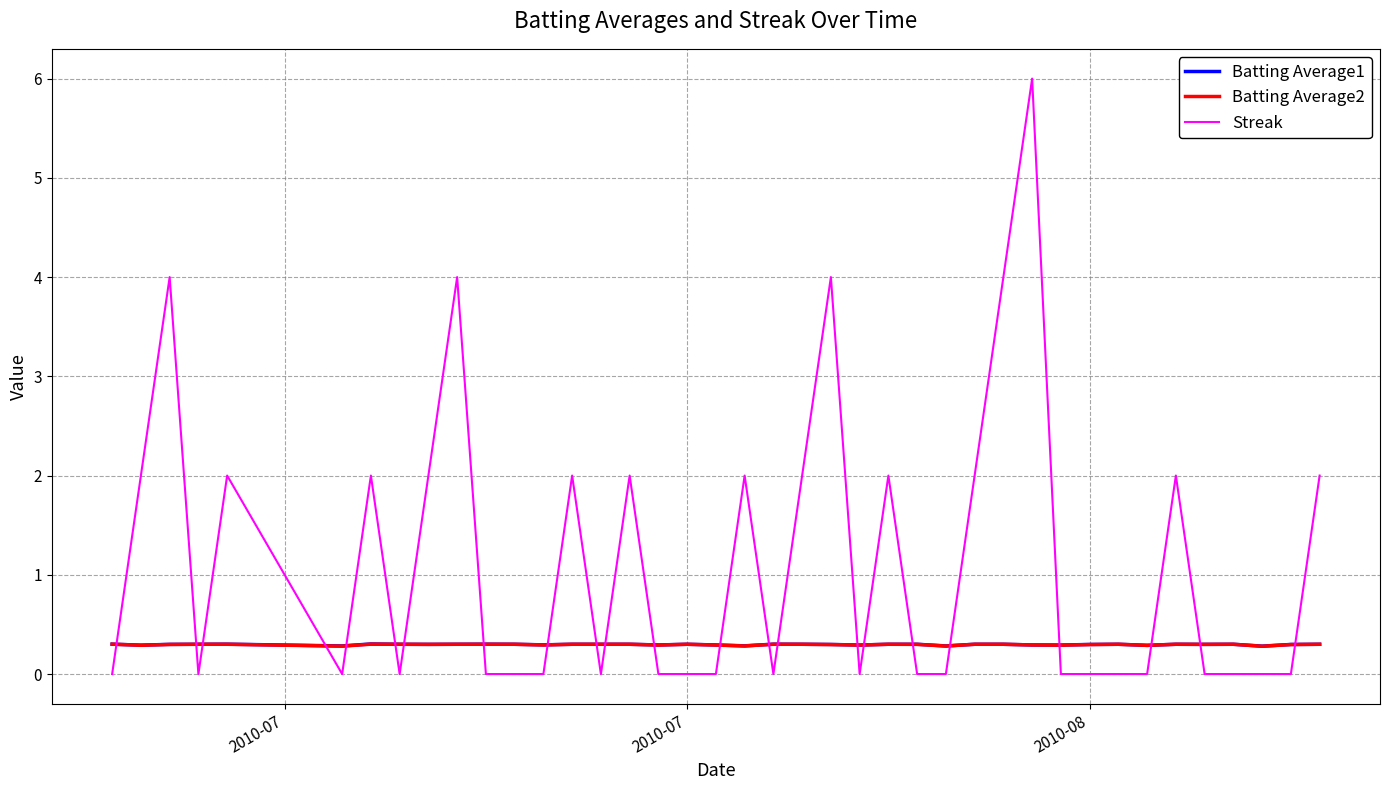

What is the maximum value for Batting Average2?

0.3